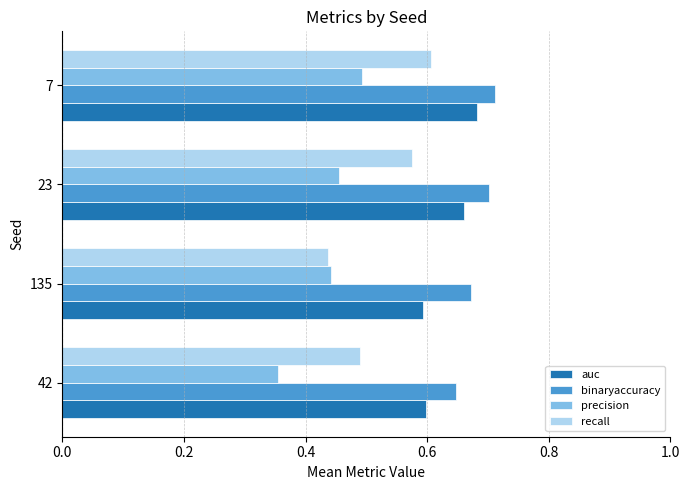

The value of recall at 23 is 0.1. True or false?

False